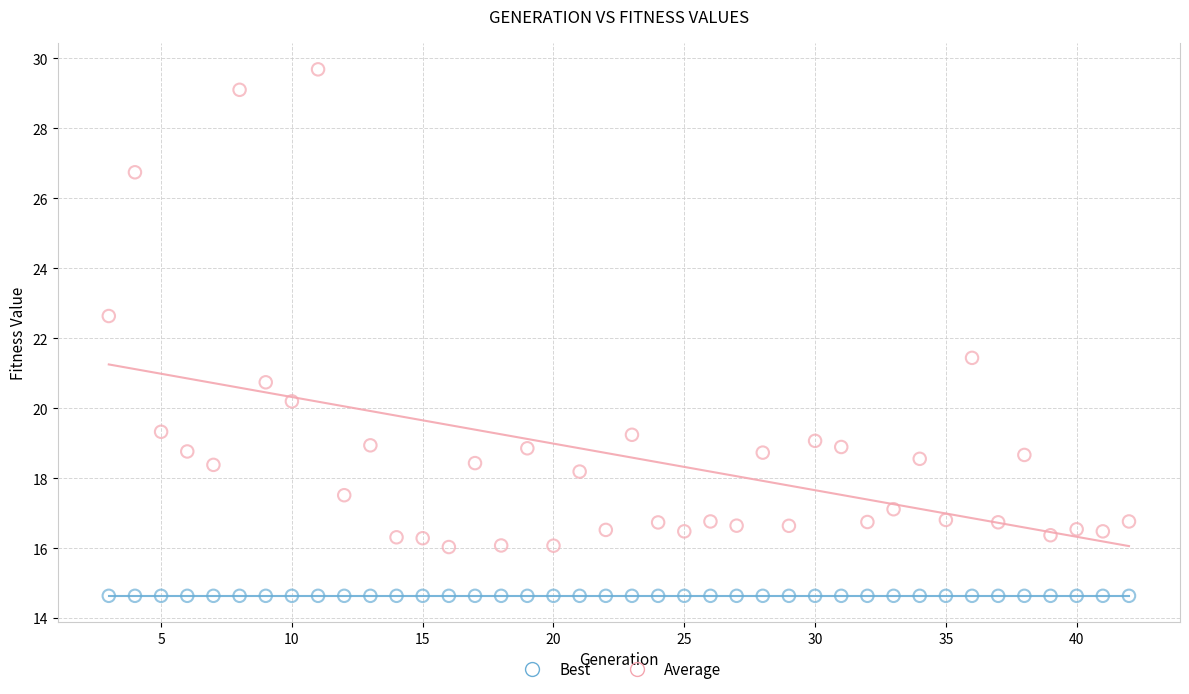

Which series contains the lowest Y value?

Best